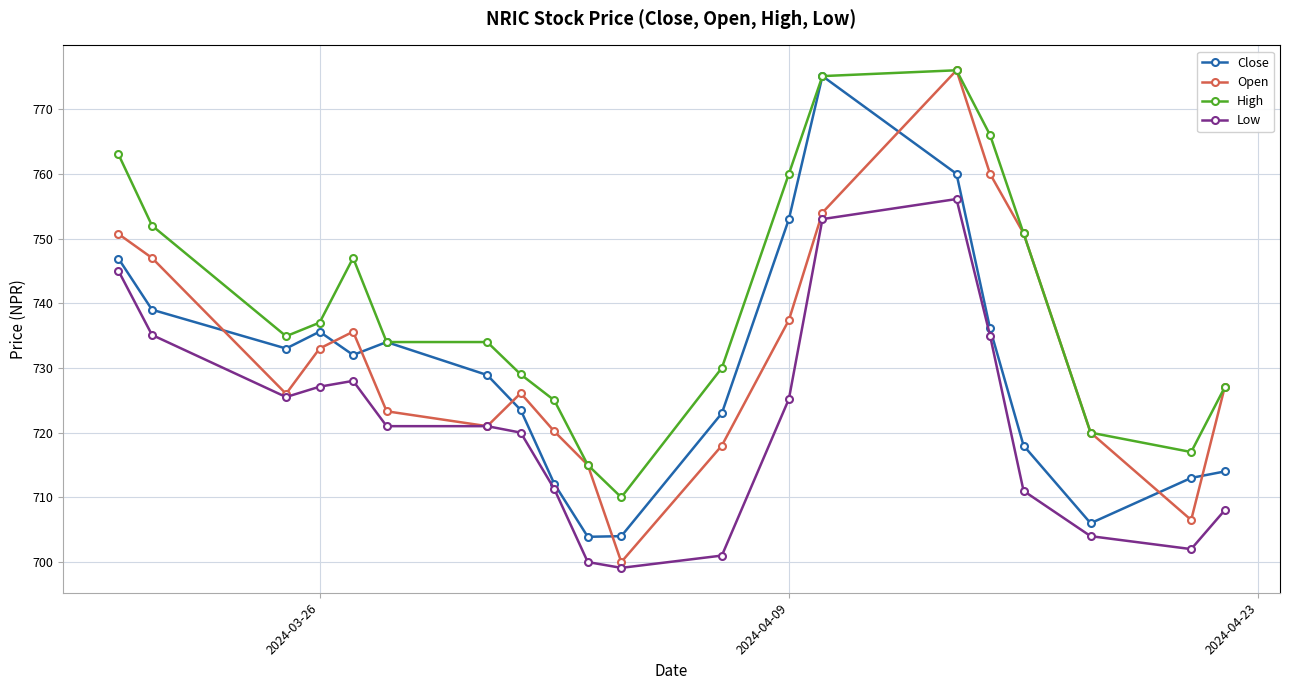

What is the lowest value of the Low series?

699.1